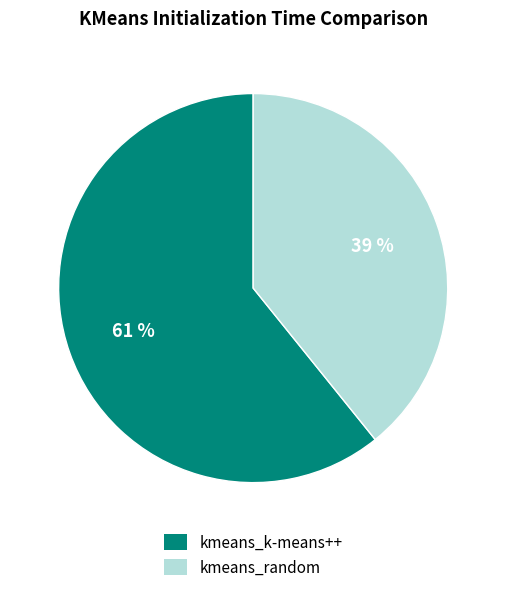

Is the sum of kmeans_random and kmeans_k-means++ greater than half?

Yes